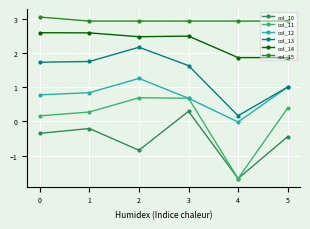

What is the spread (max minus min) of values at 2?

3.8